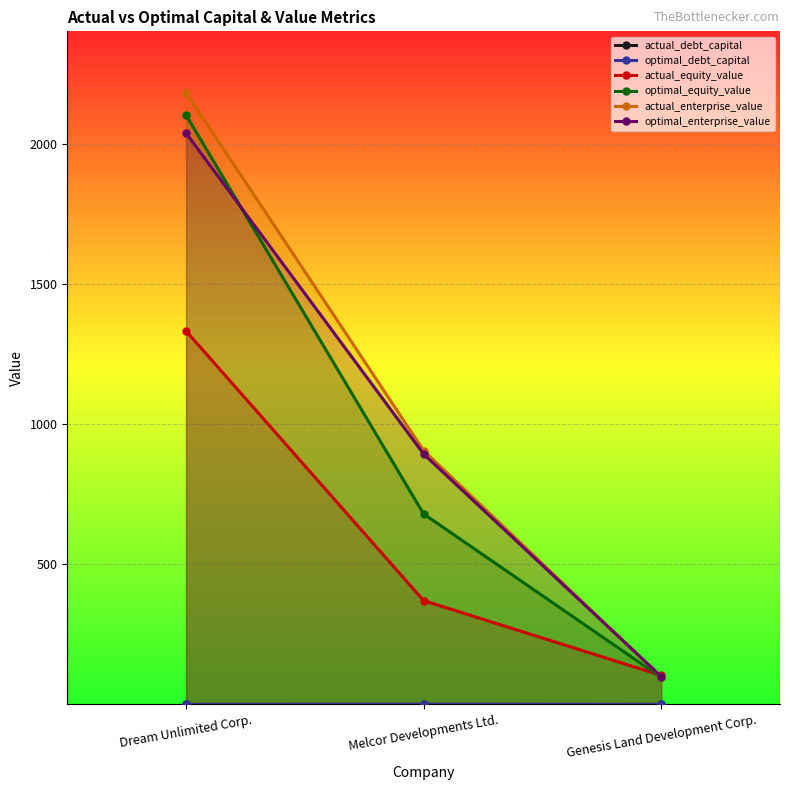

How many values in the actual_equity_value series are below 370?

1